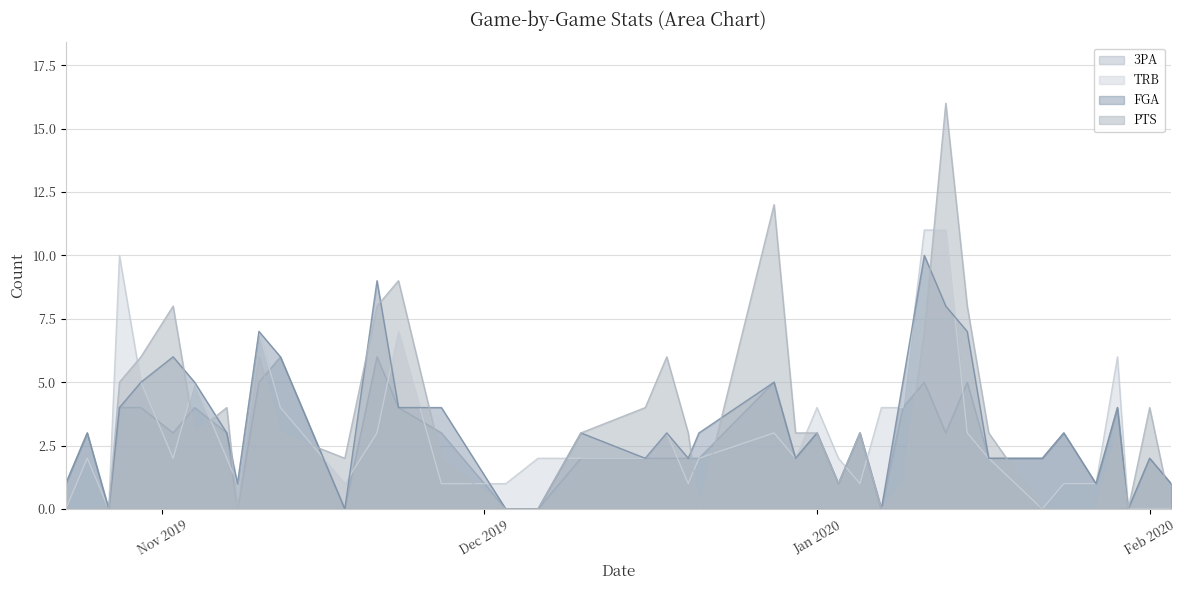

At which label is TRB closest to 5?

2019-10-30